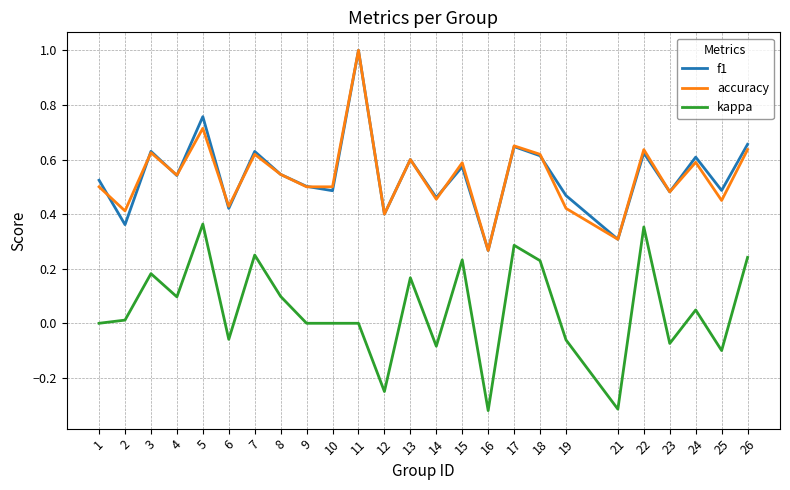

What is the greatest value displayed?

1.0